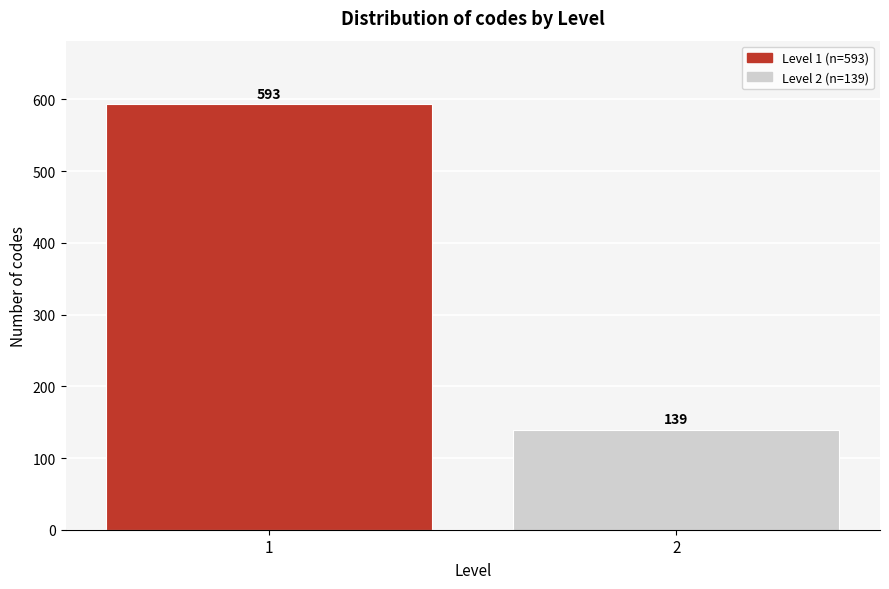

Reading left to right, transcribe all the data shown in this chart.

593	139